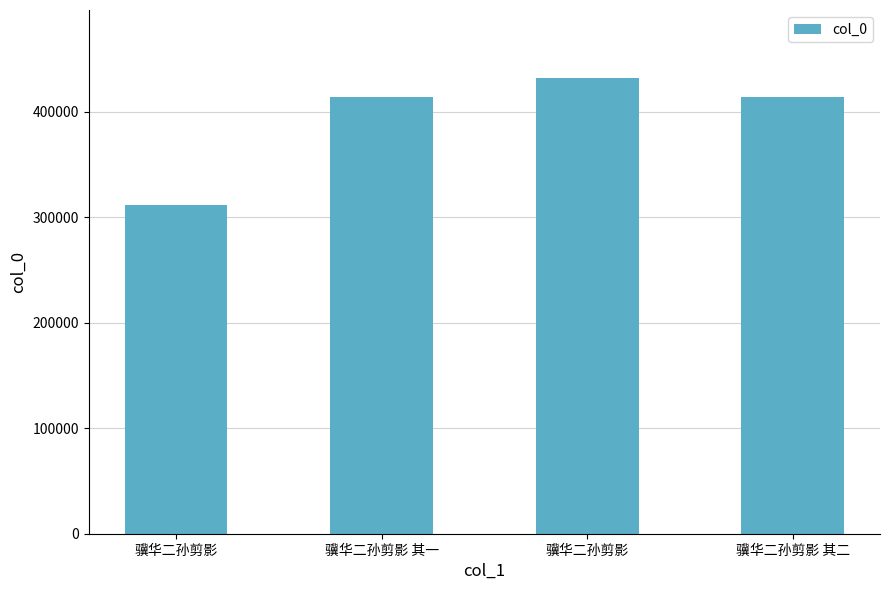

What is the sum of the values at 骥华二孙剪影 and 骥华二孙剪影 其一?

845949